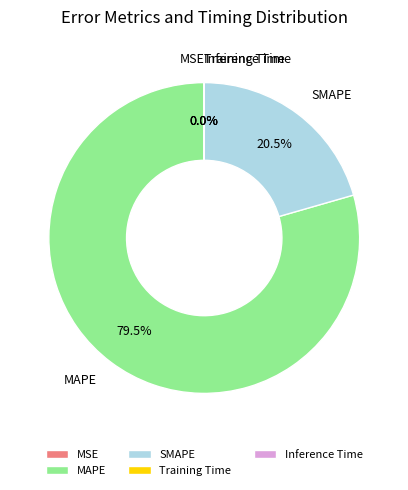

Which slice is the largest?

MAPE